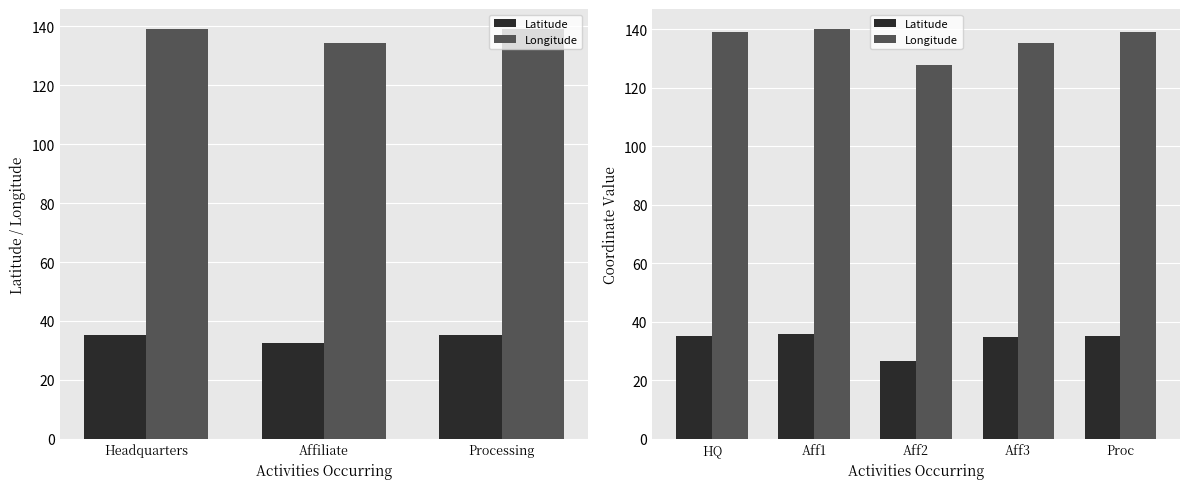

How many series are shown in this chart?

2